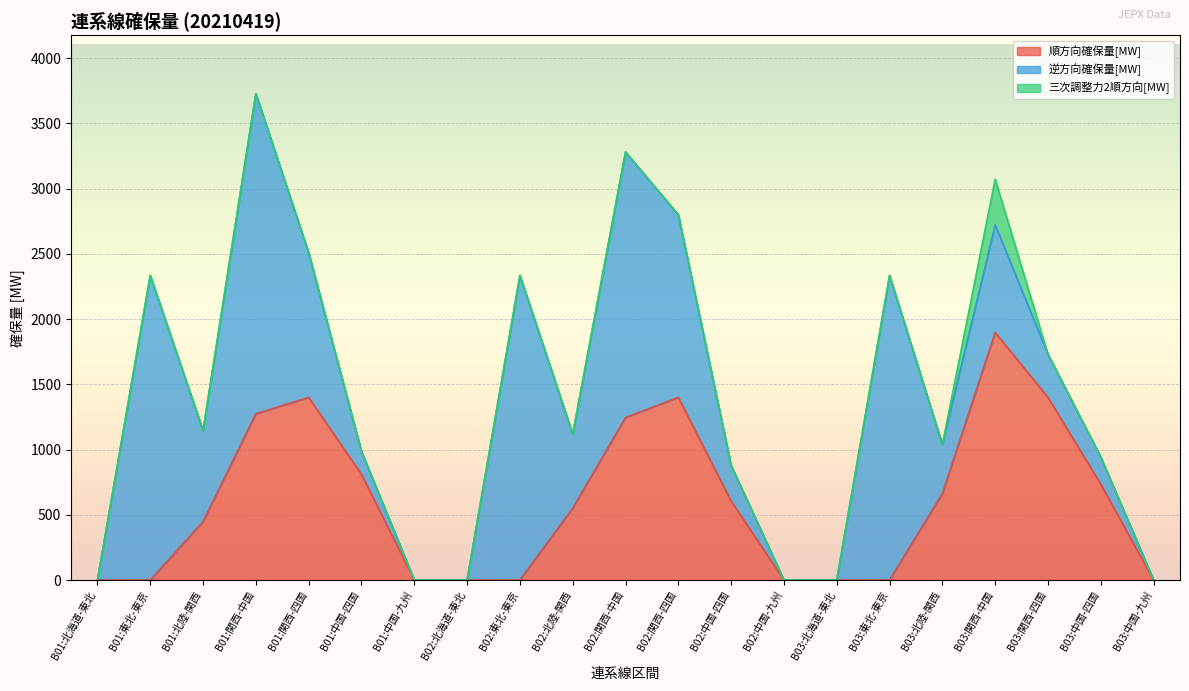

True or false: 順方向確保量[MW] has a value of 2020.3 at B02:関西-四国.

False